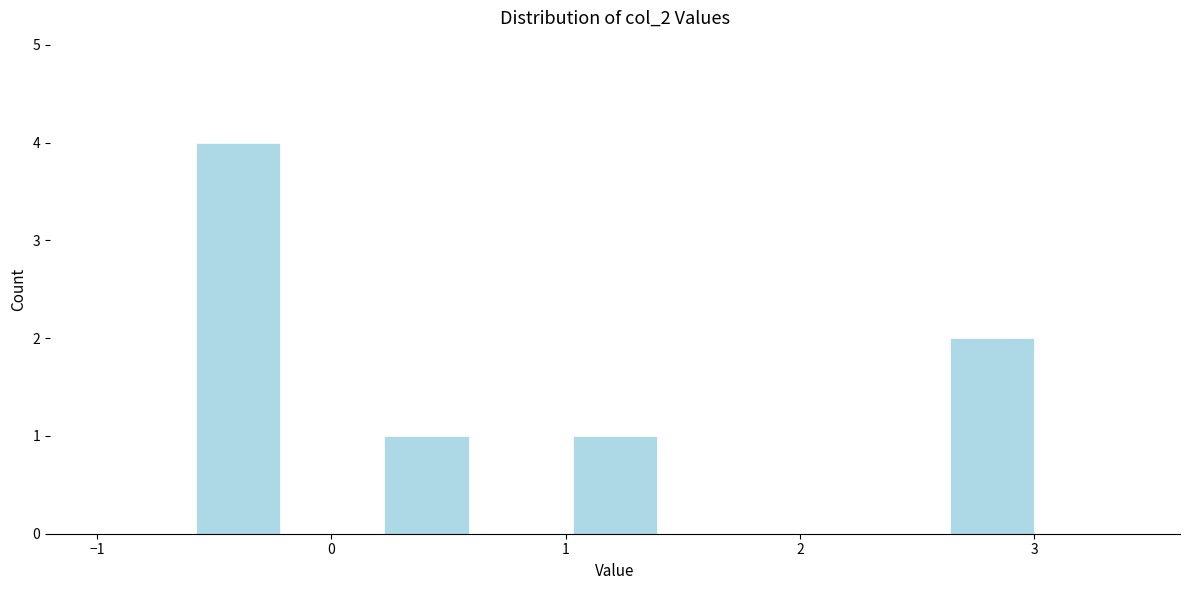

Reading left to right, transcribe this chart: for each bar, give the range it covers on the x-axis and its height. Neither the bar edges nor the heights are printed on the chart, so give them approximately, as read against the axes.

-1.0 to -0.6: 0
-0.6 to -0.2: 4
-0.2 to 0.2: 0
0.2 to 0.6: 1
0.6 to 1.0: 0
1.0 to 1.4: 1
1.4 to 1.8: 0
1.8 to 2.2: 0
2.2 to 2.6: 0
2.6 to 3.0: 2
3.0 to 3.4: 0